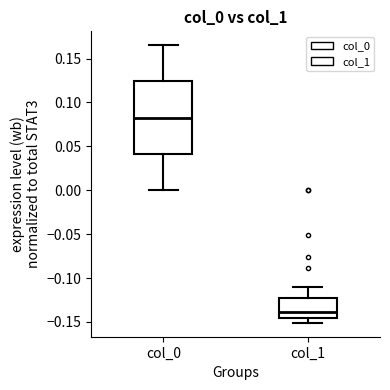

Reading left to right, transcribe this box plot: for each box, give where its median line is, the range the box spans, and where its two whiskers end, as read against the y-axis. The values are not printed on the chart, so give them approximately, as read against the axis.

col_0: median 0.085, box 0.040 to 0.125, whiskers 0.000 to 0.165
col_1: median -0.140, box -0.145 to -0.125, whiskers -0.150 to -0.110